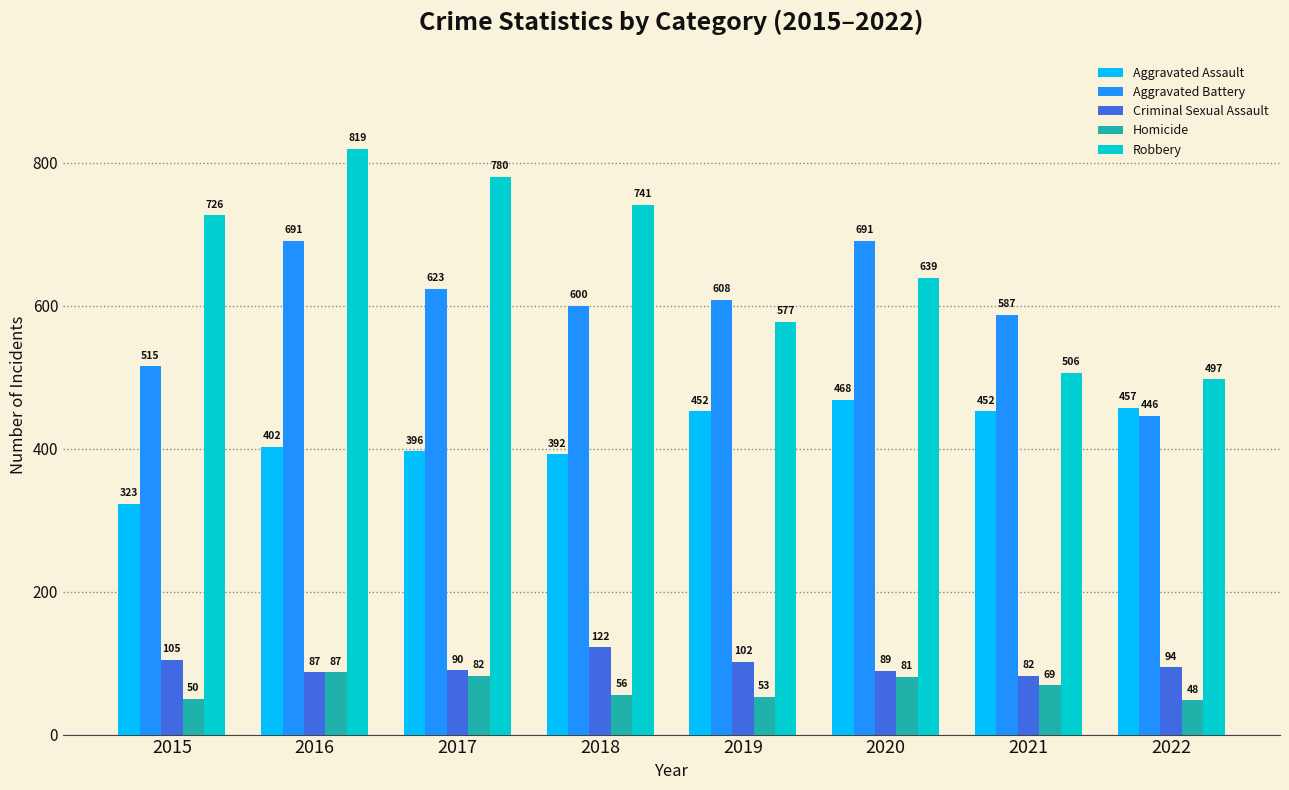

At which category is the sum across all series the highest?

2016